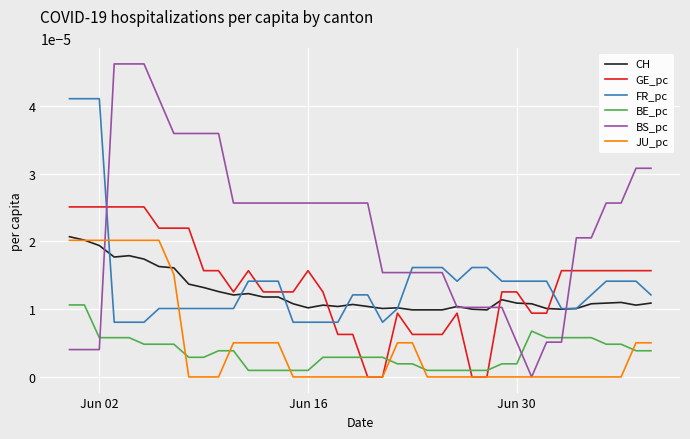

How many series are shown in this chart?

6